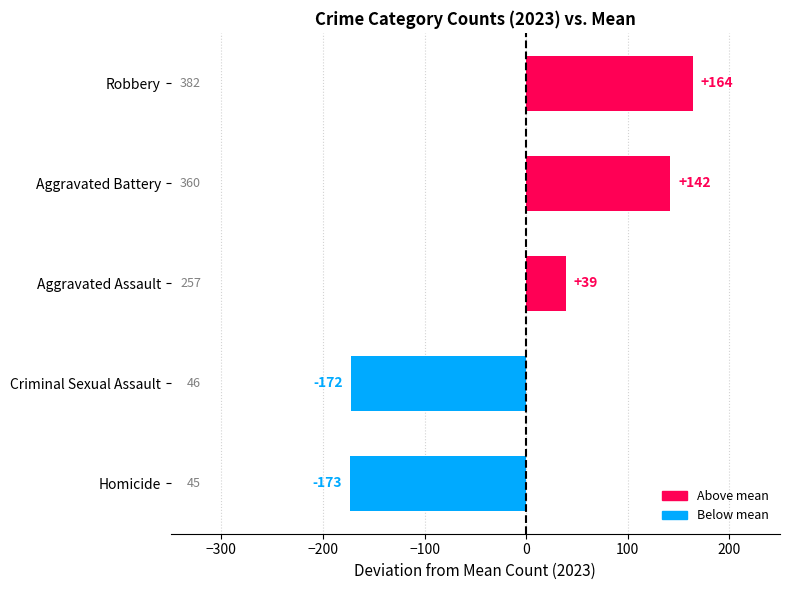

What is the difference between the values at Aggravated Assault and Aggravated Battery?

103